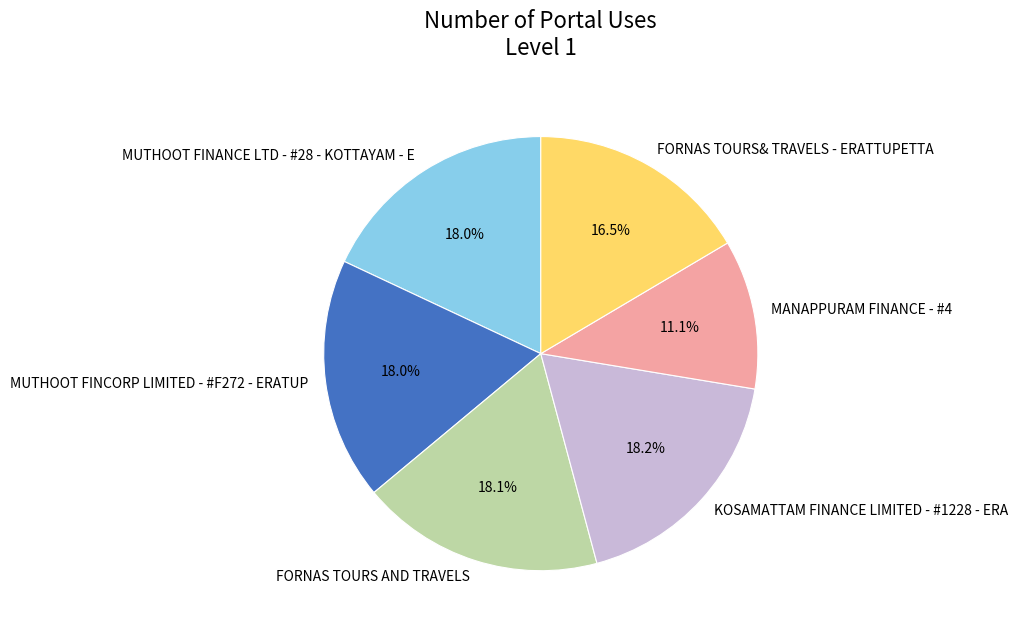

How many slices are in this pie chart?

6